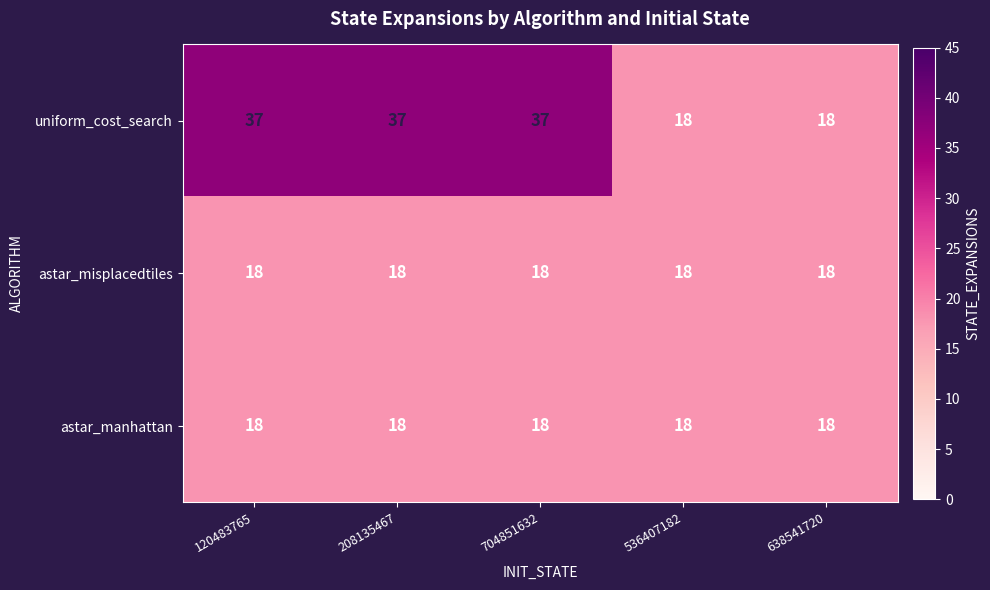

What is the approximate value of astar_manhattan at 704851632?

18